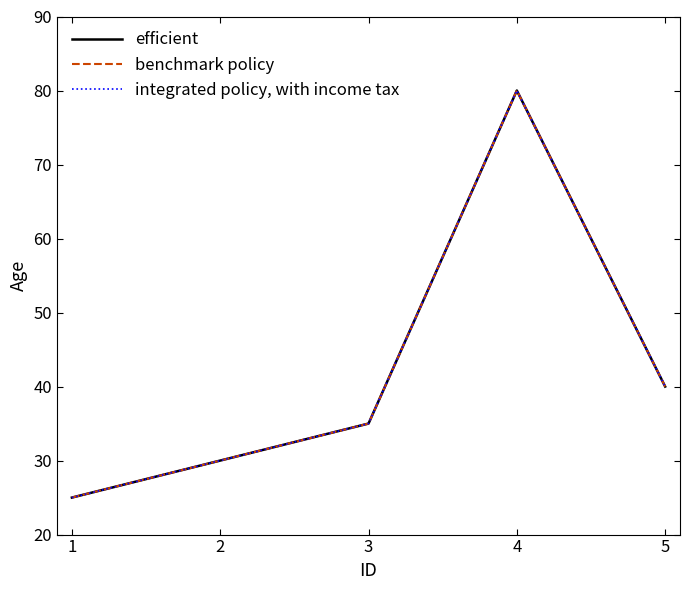

How many interior local peaks does the efficient series have?

1